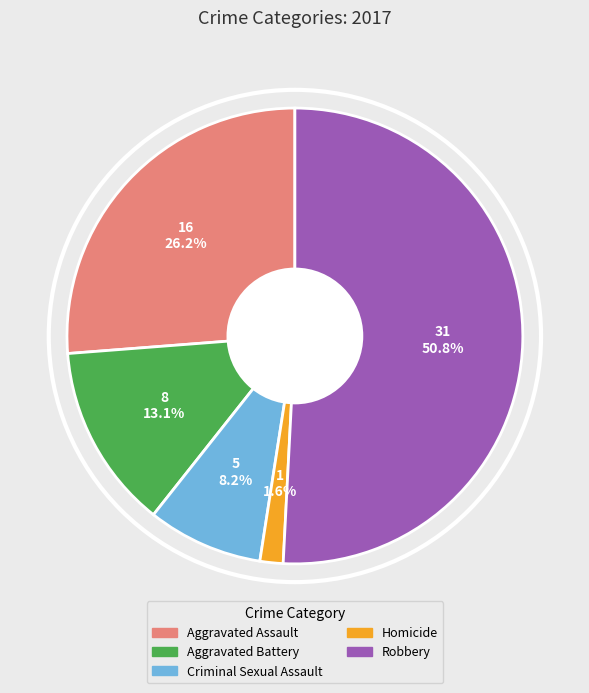

Which category has the smallest portion of the pie?

Homicide